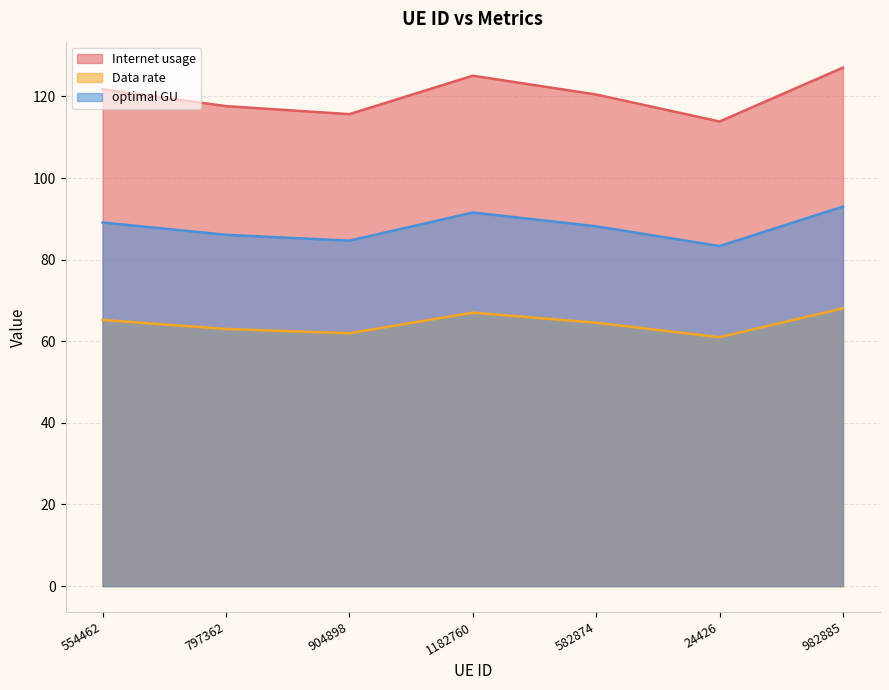

True or false: optimal GU and Data rate cross at least once.

False